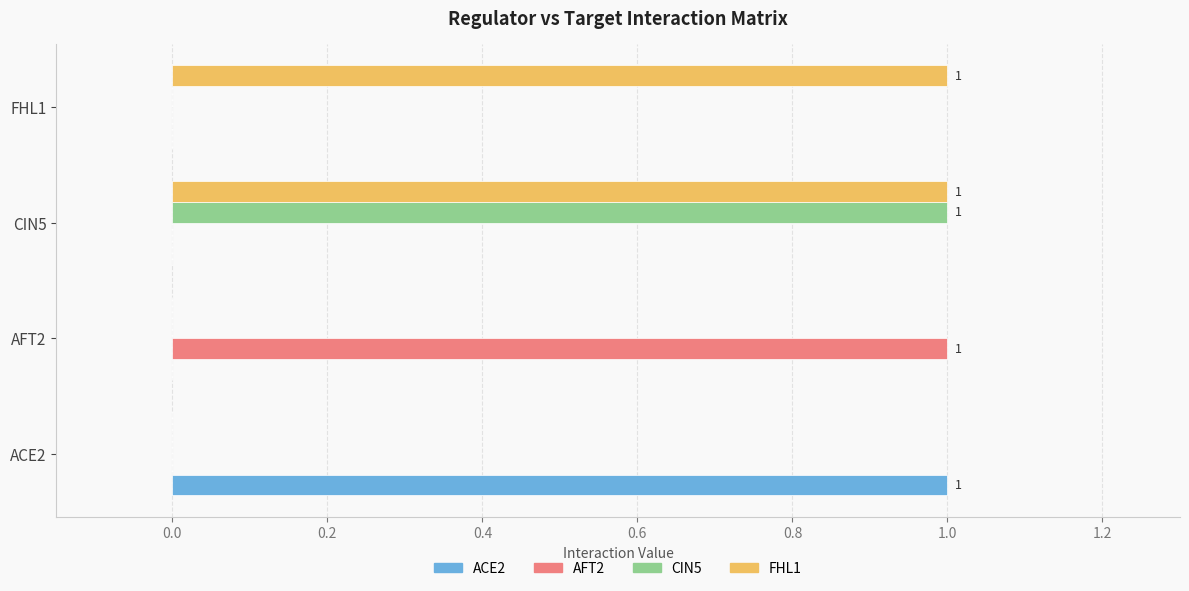

What are all the series names shown in the legend?

ACE2, AFT2, CIN5, FHL1